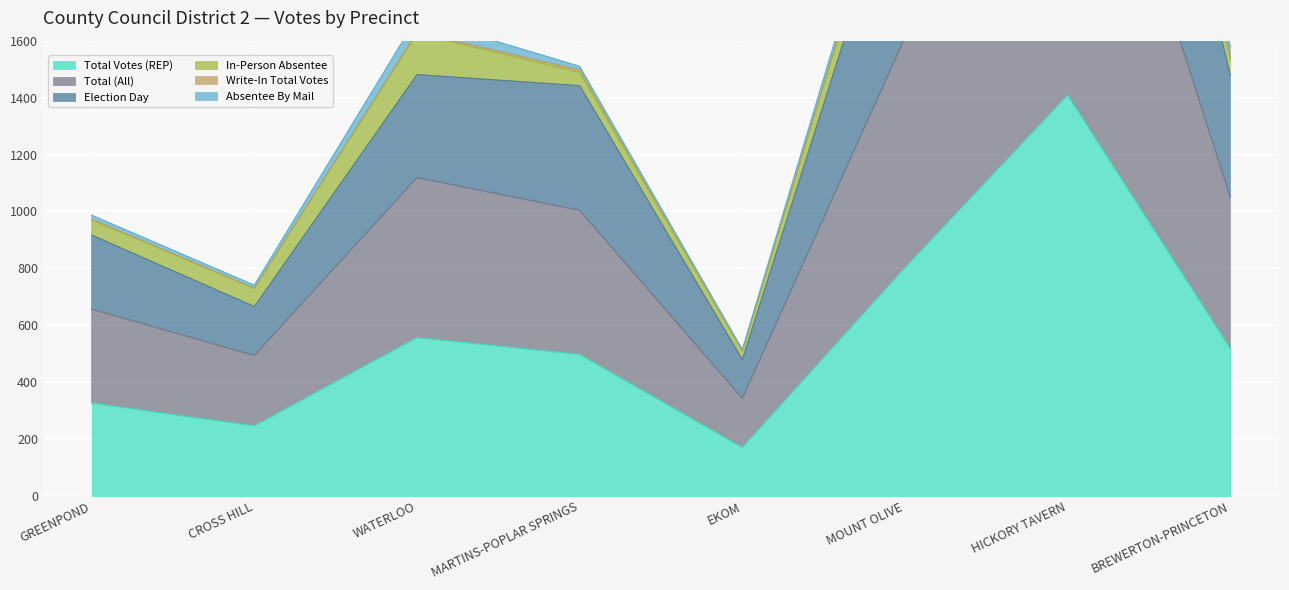

What is the lowest value of the Total Votes (REP) series?

171